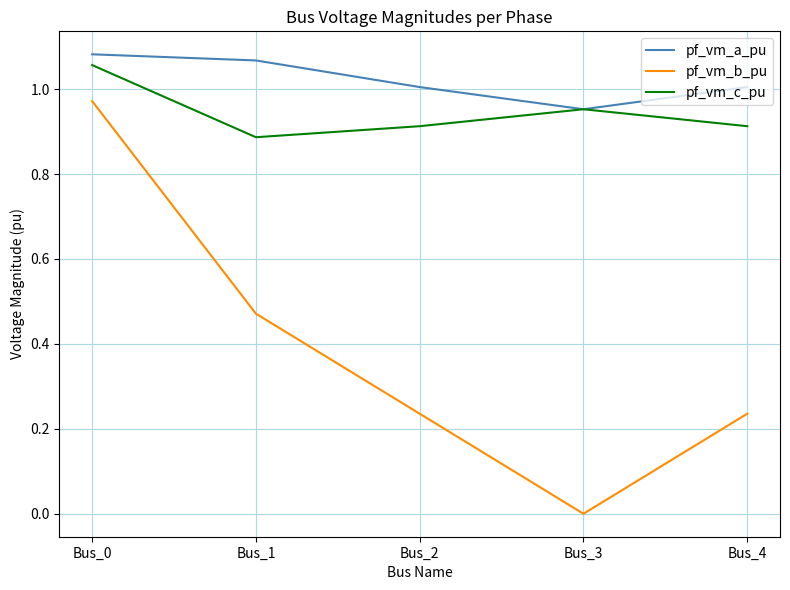

True or false: pf_vm_b_pu and pf_vm_a_pu cross at least once.

False